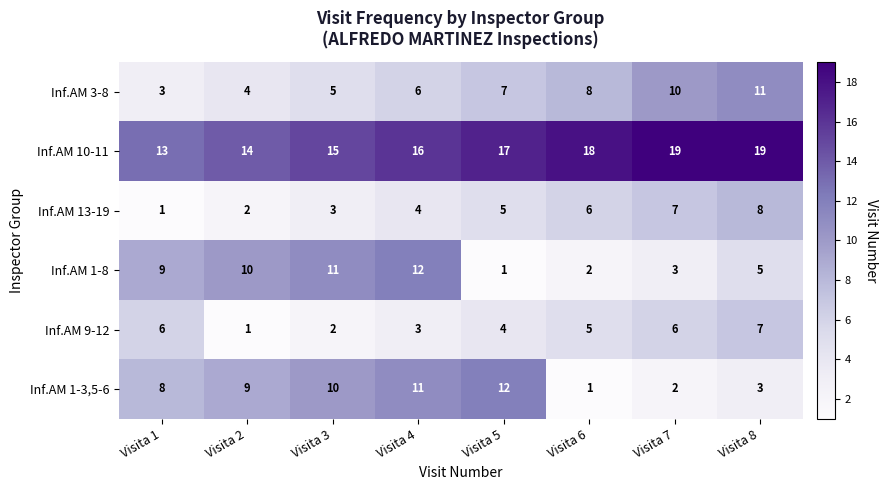

The value of Inf.AM 13-19 at Visita 3 is 3. True or false?

True